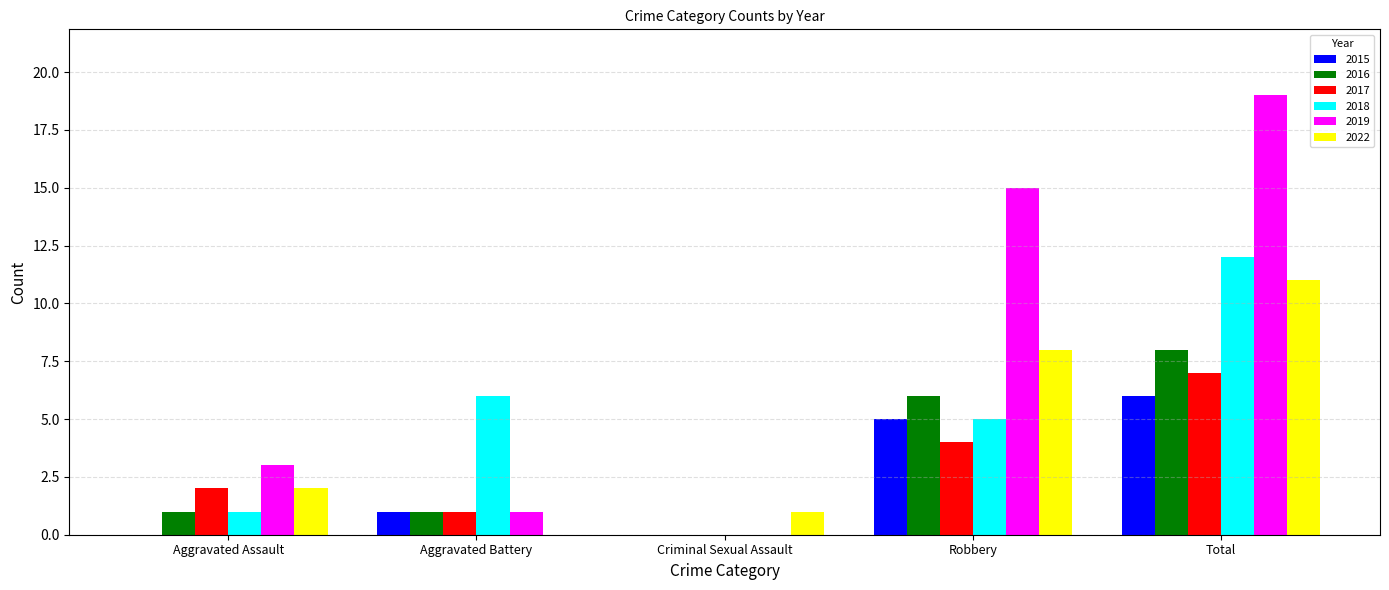

At which label does 2016 reach its peak?

Total